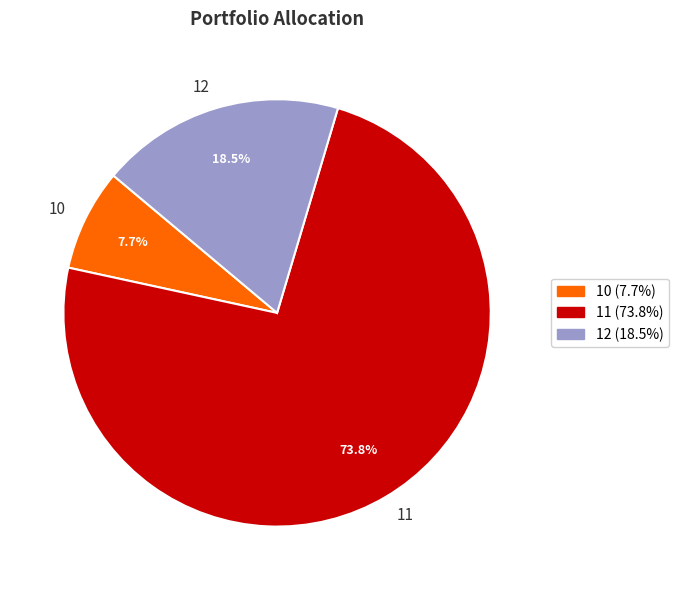

Does any single category account for the majority?

Yes